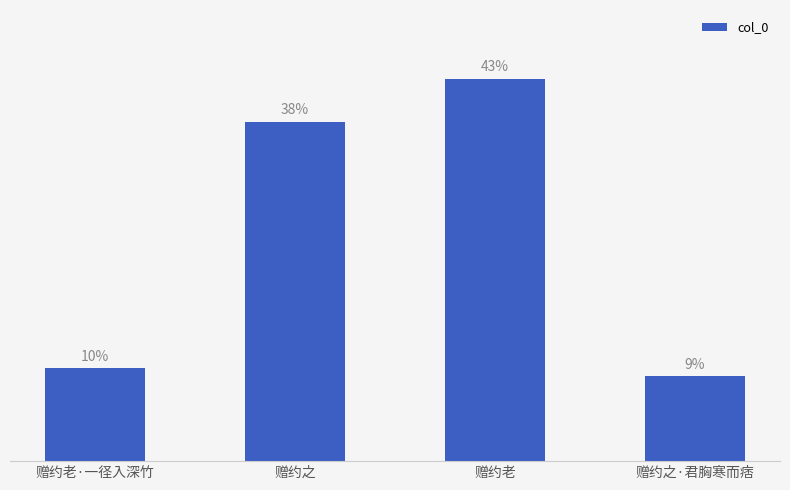

Which has a higher value, 赠约之 or 赠约老·一径入深竹?

赠约之